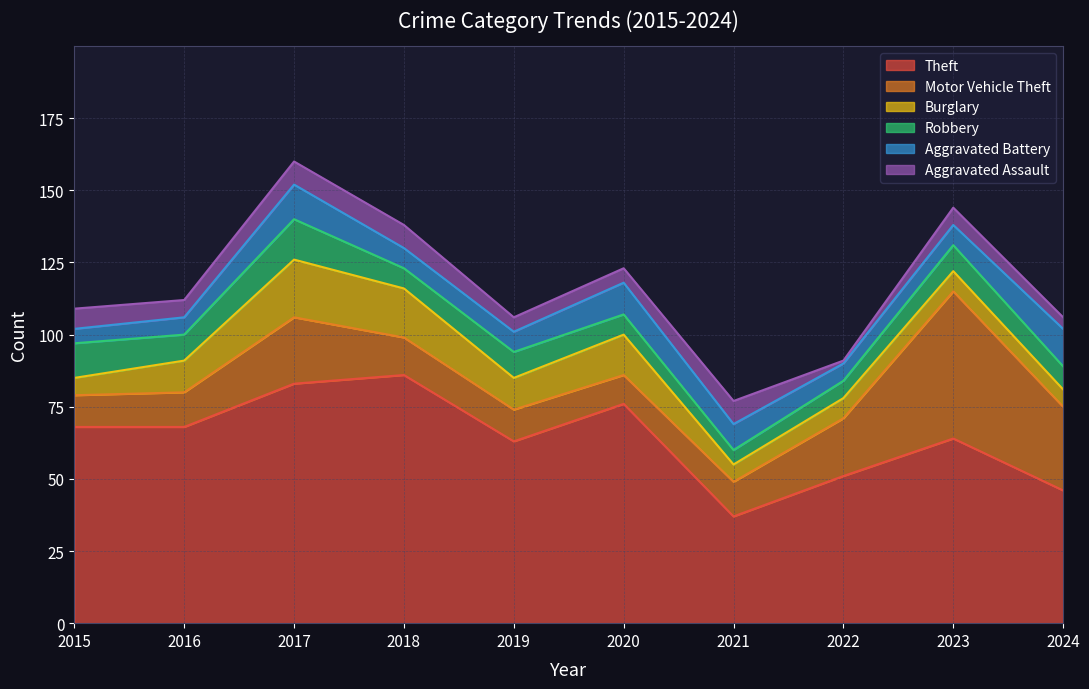

True or false: Theft has more than 2 interior local peaks.

True